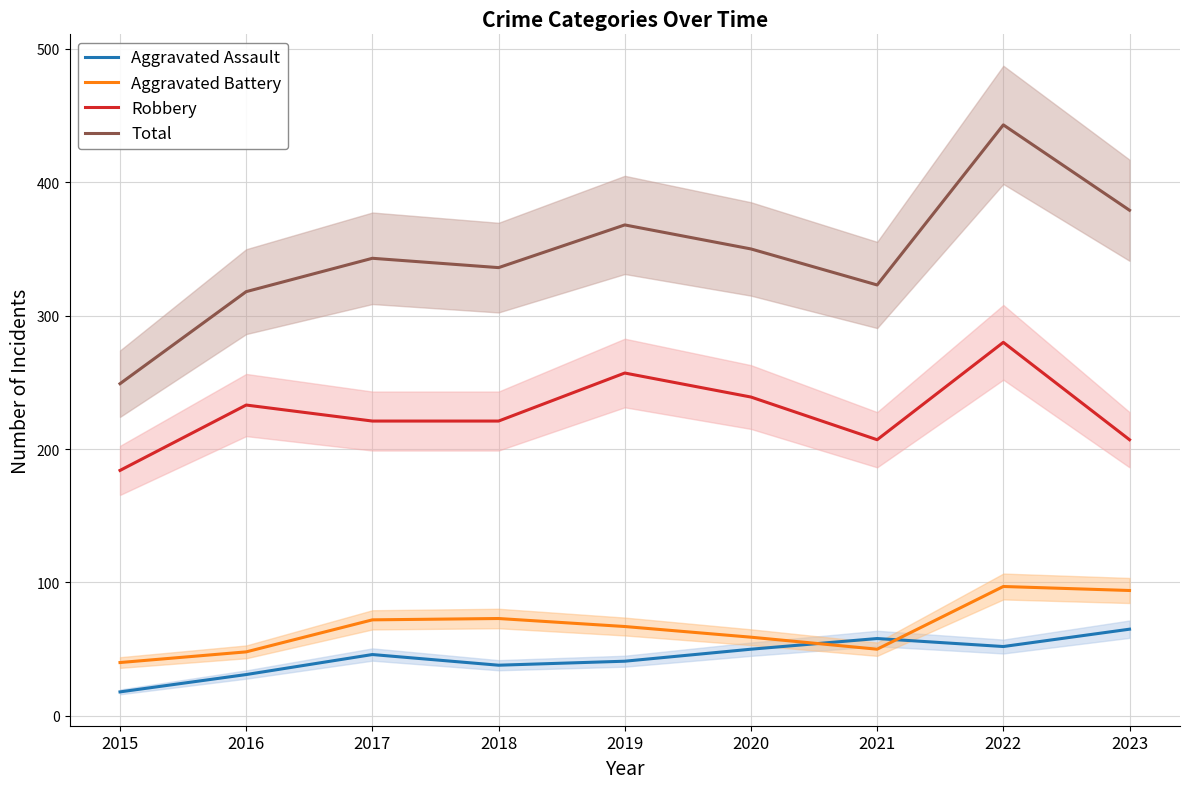

True or false: Total and Aggravated Battery intersect in this chart.

False